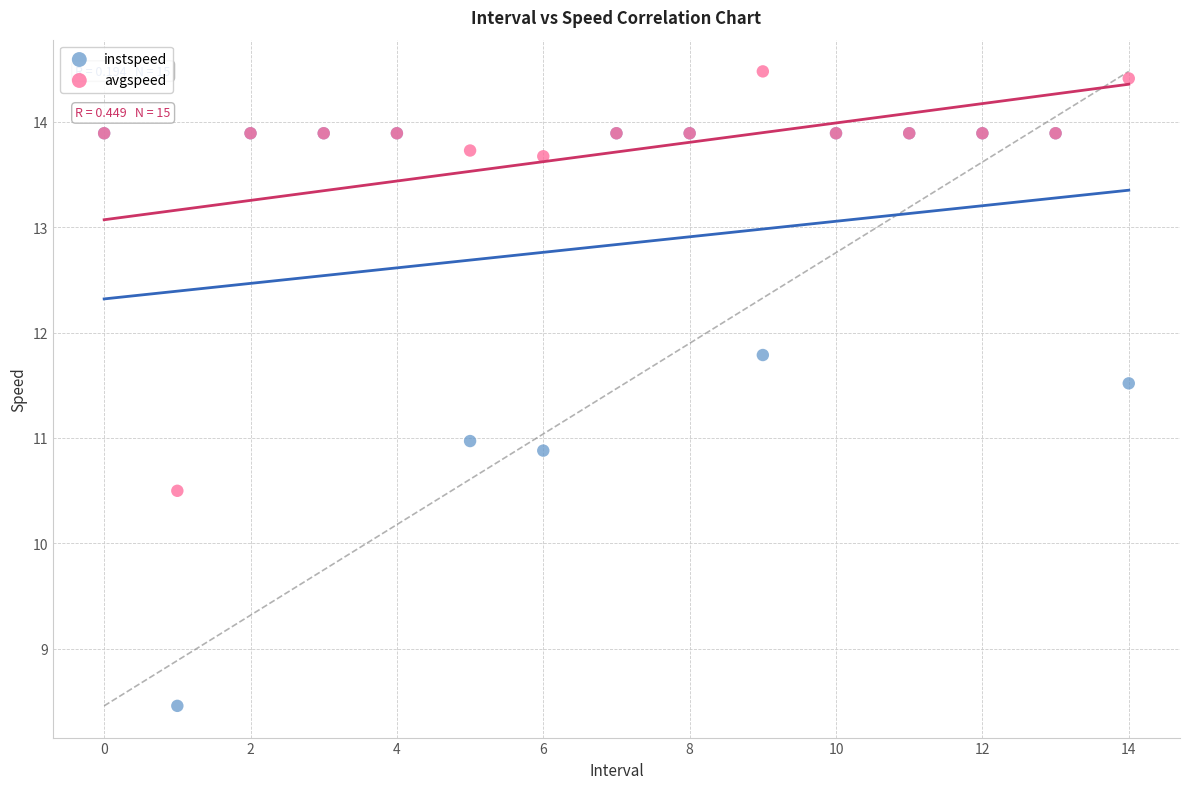

In the avgspeed series, what Y value is closest to 12?

10.5